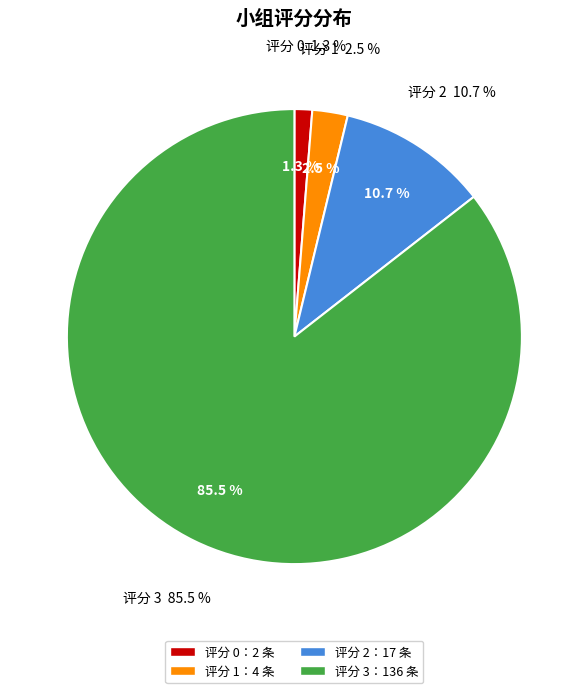

Is there any slice that represents more than half of the pie?

No